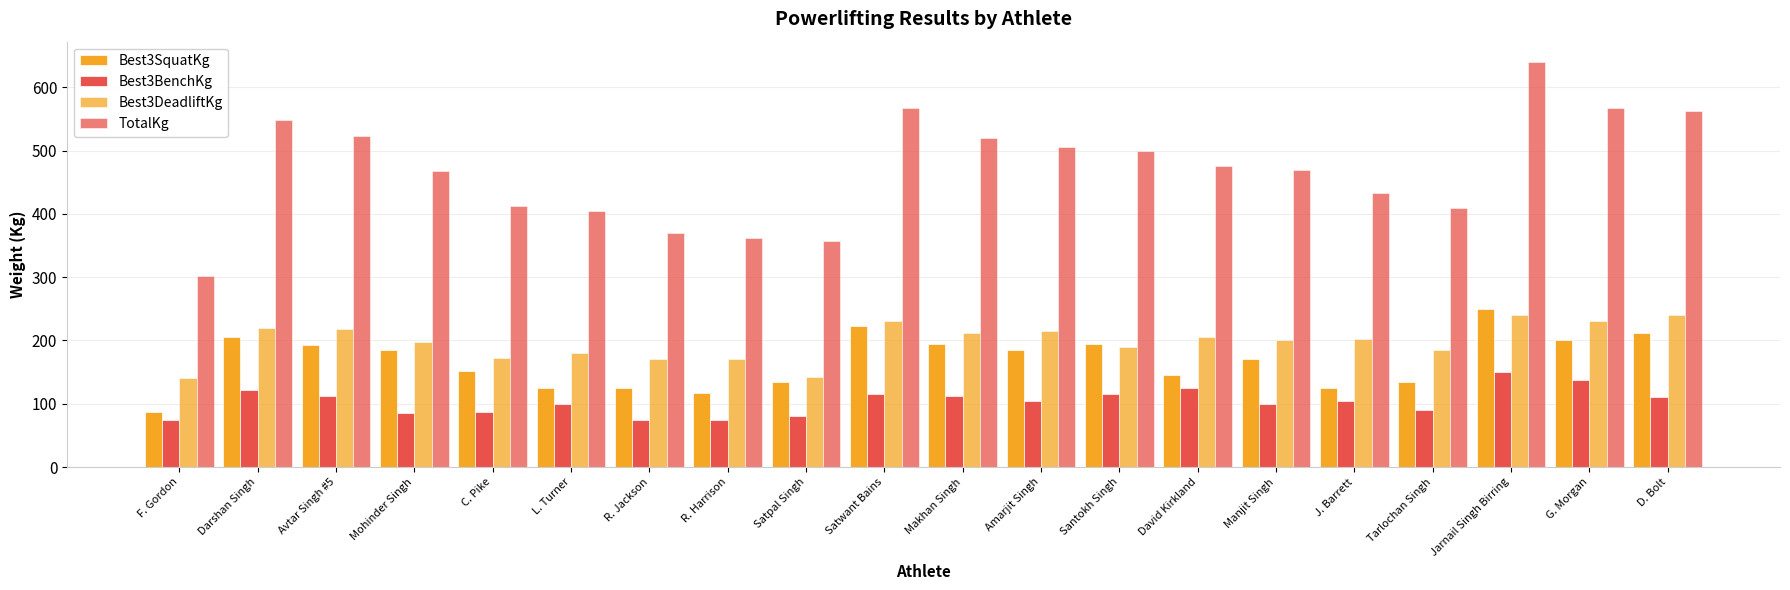

What is the maximum value for TotalKg?

640.0